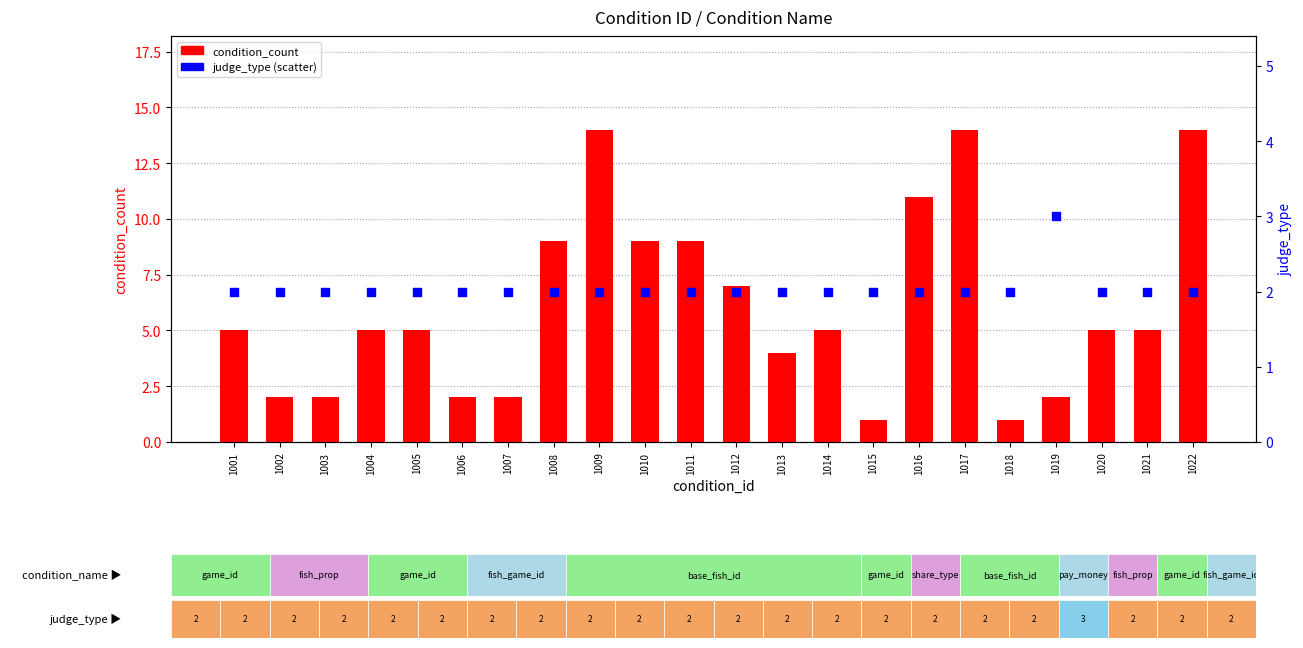

Which series has the largest Y range (max minus min)?

condition_count